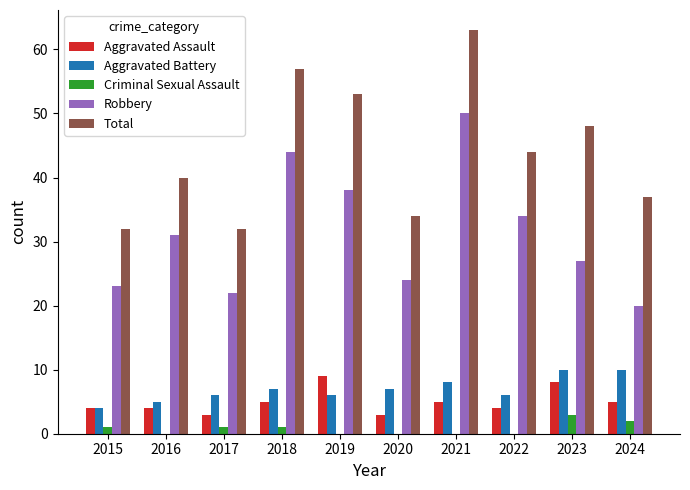

At which category is the sum across all series the highest?

2021